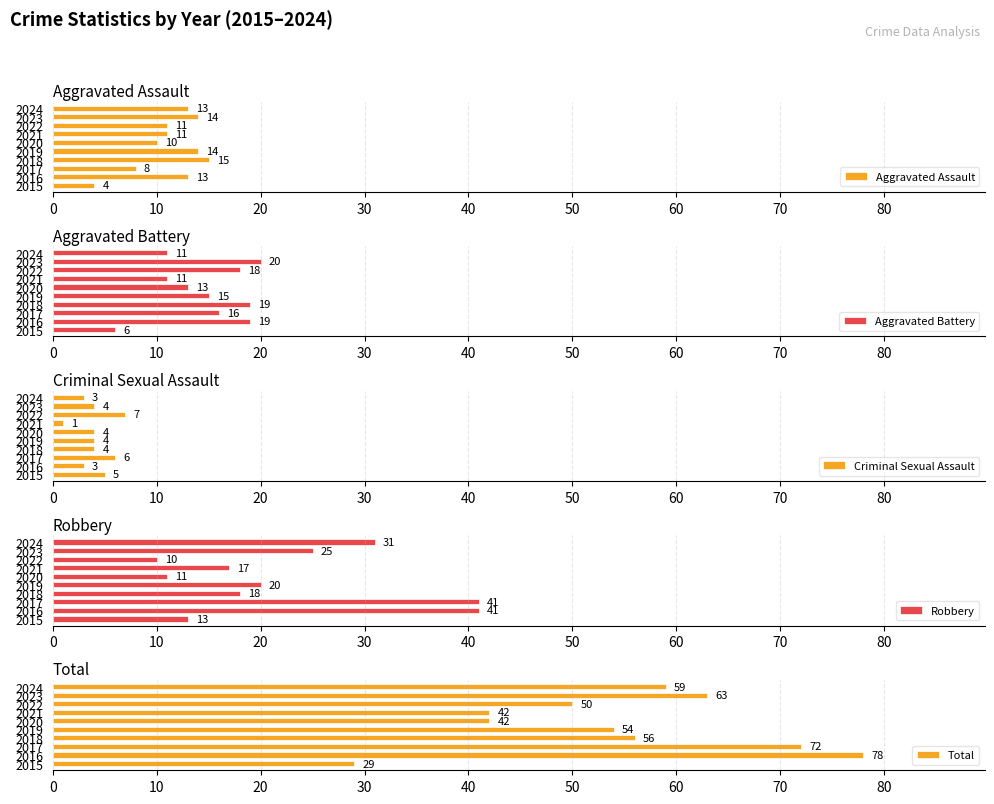

What are all the series names shown in the legend?

Aggravated Assault, Aggravated Battery, Criminal Sexual Assault, Robbery, Total